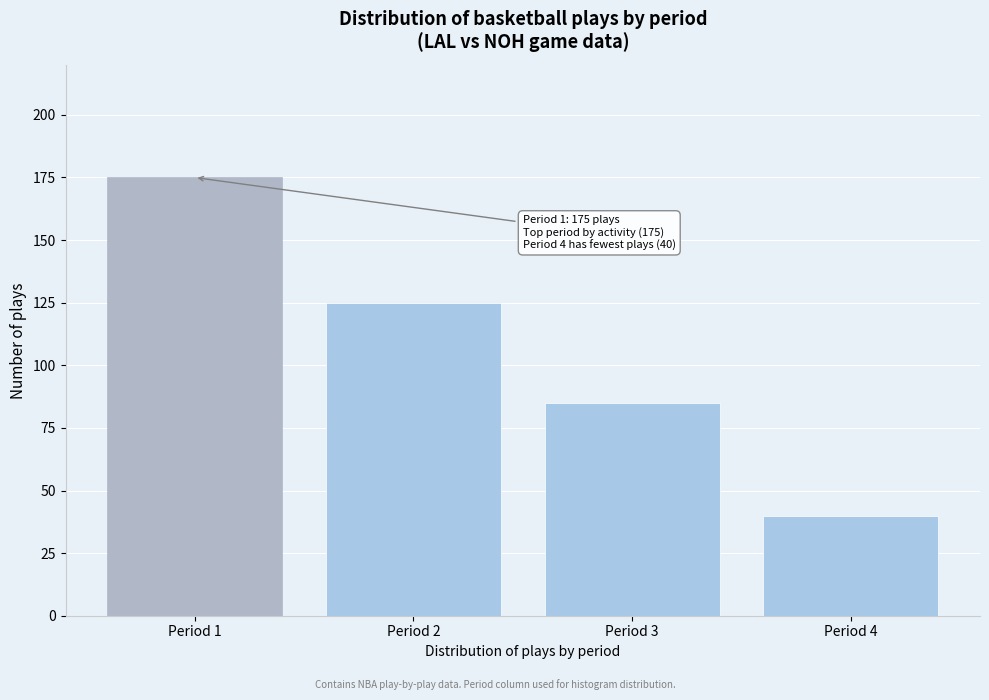

Reading right to left, extract all data points from this chart.

Period 4=40	Period 3=85	Period 2=125	Period 1=175